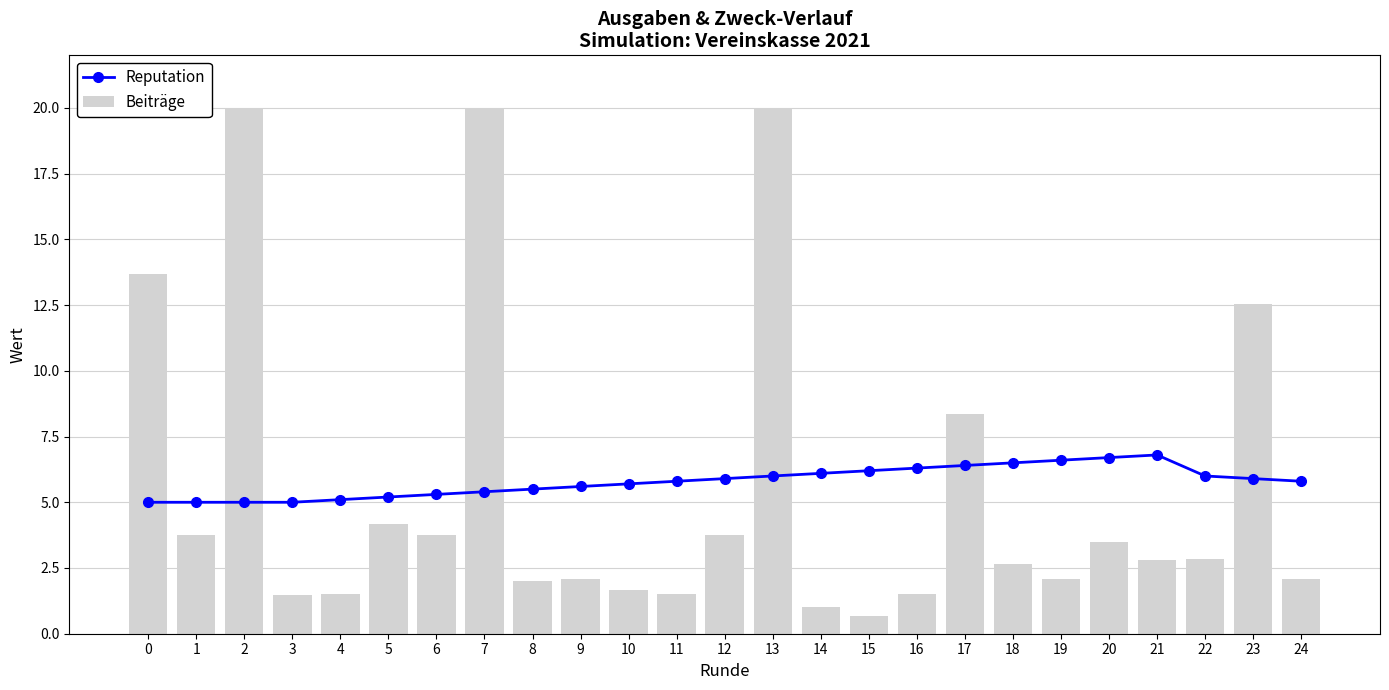

The value of Reputation at 8 is 5.5. True or false?

True